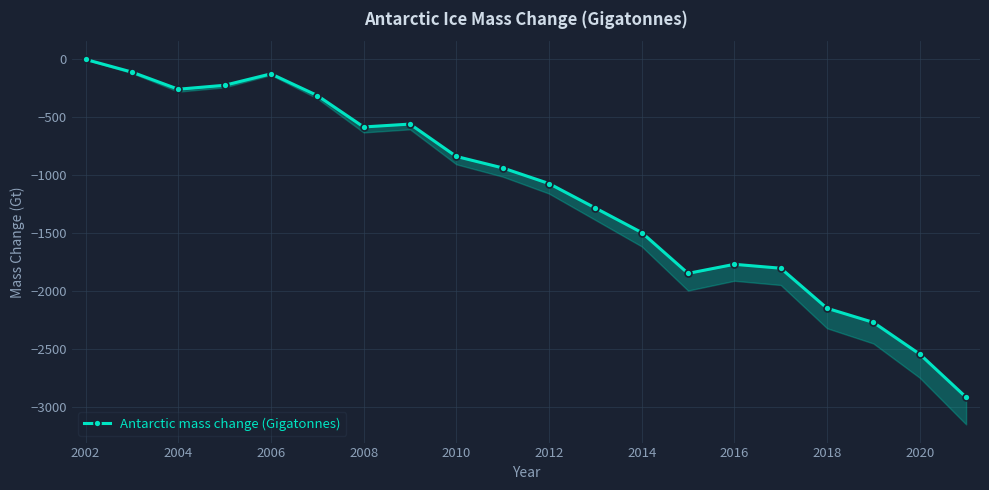

Between 2006 and 2012, which is larger?

2006